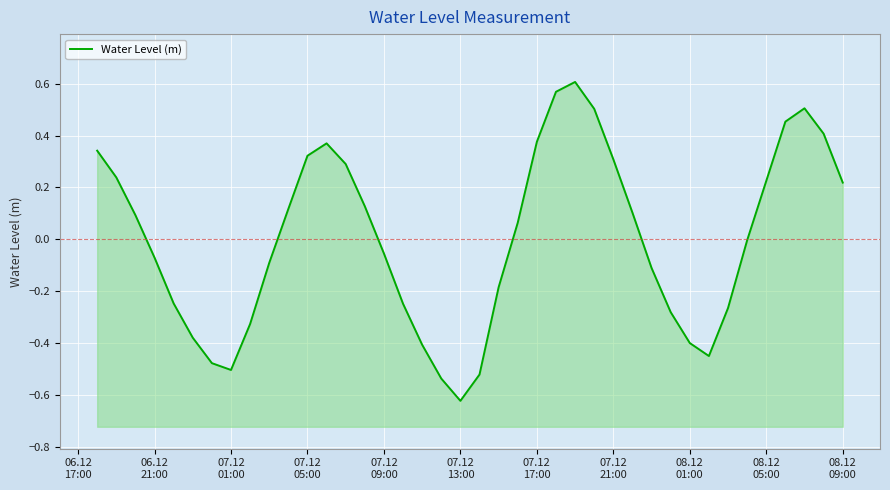

What is the difference between the values at 08.12
05:00 and 31?

0.3